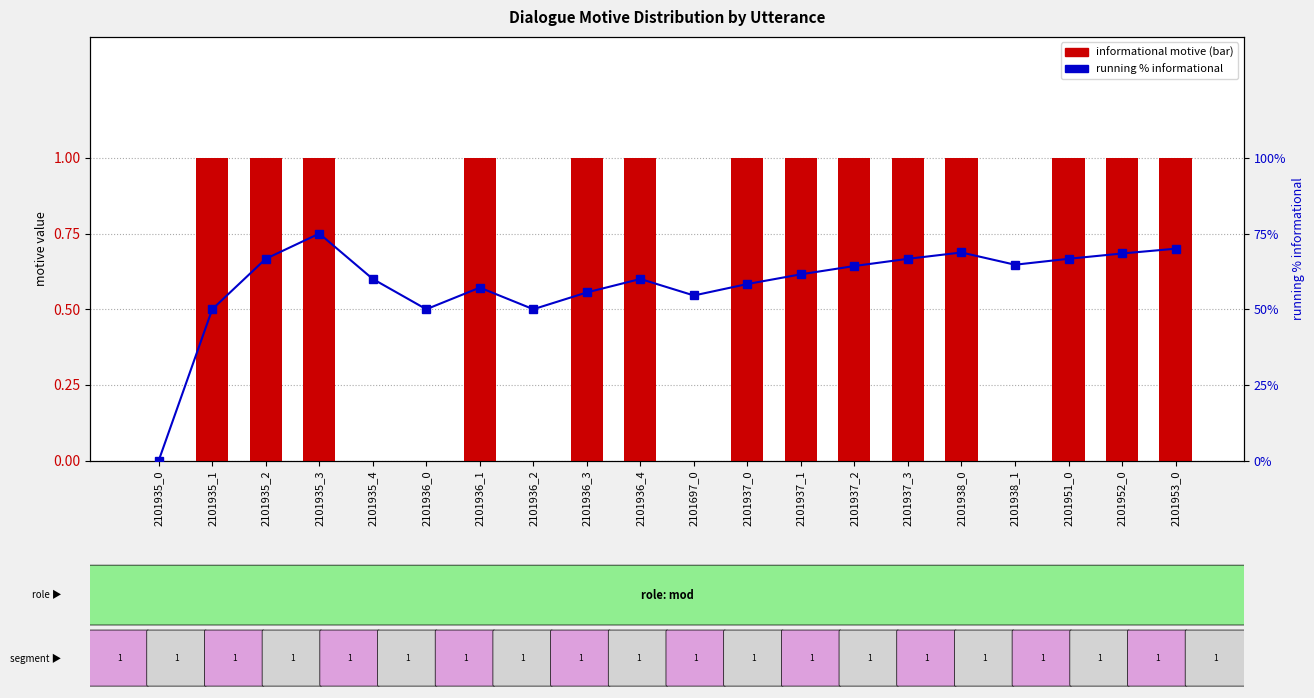

What is the label of the 12th bar from the left?

2101937_0